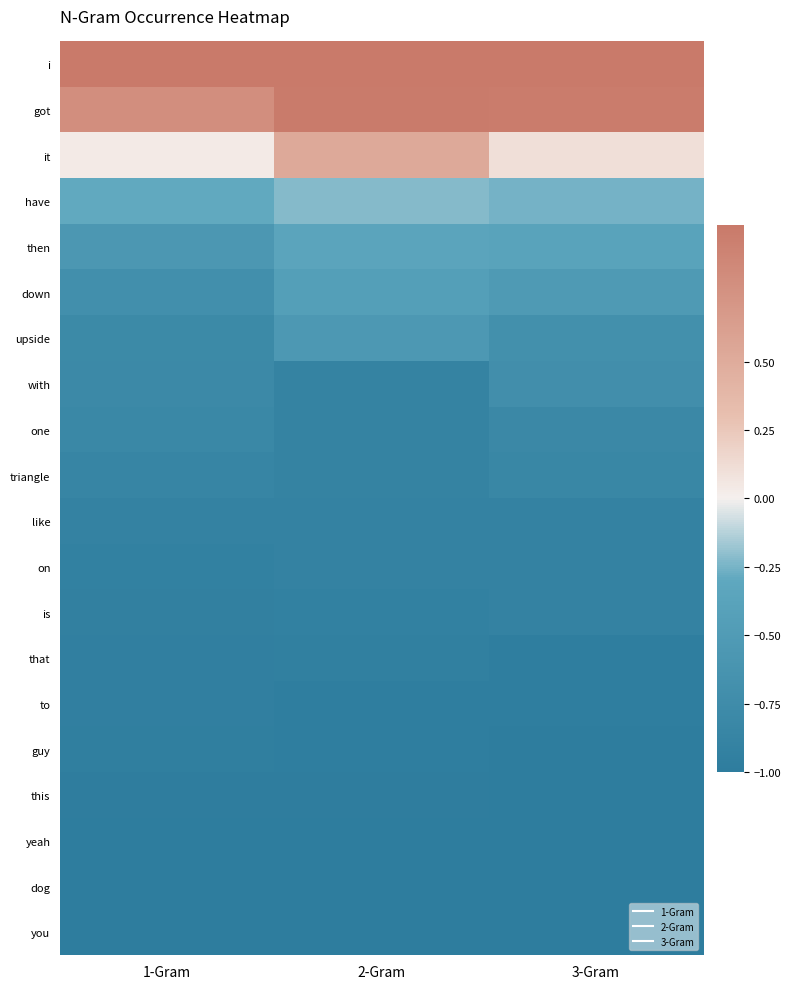

Reading left to right, extract all data points from this chart.

i: 1-Gram=1.0	2-Gram=1.0	3-Gram=1.0
got: 1-Gram=0.8	2-Gram=1.0	3-Gram=1.0
it: 1-Gram=0.0	2-Gram=0.5	3-Gram=0.1
have: 1-Gram=-0.3	2-Gram=-0.2	3-Gram=-0.3
then: 1-Gram=-0.6	2-Gram=-0.4	3-Gram=-0.4
down: 1-Gram=-0.7	2-Gram=-0.4	3-Gram=-0.5
upside: 1-Gram=-0.8	2-Gram=-0.5	3-Gram=-0.7
with: 1-Gram=-0.8	2-Gram=-0.9	3-Gram=-0.7
one: 1-Gram=-0.8	2-Gram=-0.9	3-Gram=-0.8
triangle: 1-Gram=-0.9	2-Gram=-0.9	3-Gram=-0.8
like: 1-Gram=-0.9	2-Gram=-0.9	3-Gram=-0.9
on: 1-Gram=-0.9	2-Gram=-0.9	3-Gram=-0.9
is: 1-Gram=-0.9	2-Gram=-0.9	3-Gram=-0.9
that: 1-Gram=-0.9	2-Gram=-0.9	3-Gram=-1.0
to: 1-Gram=-1.0	2-Gram=-1.0	3-Gram=-1.0
guy: 1-Gram=-1.0	2-Gram=-1.0	3-Gram=-1.0
this: 1-Gram=-1.0	2-Gram=-1.0	3-Gram=-1.0
yeah: 1-Gram=-1.0	2-Gram=-1.0	3-Gram=-1.0
dog: 1-Gram=-1.0	2-Gram=-1.0	3-Gram=-1.0
you: 1-Gram=-1.0	2-Gram=-1.0	3-Gram=-1.0